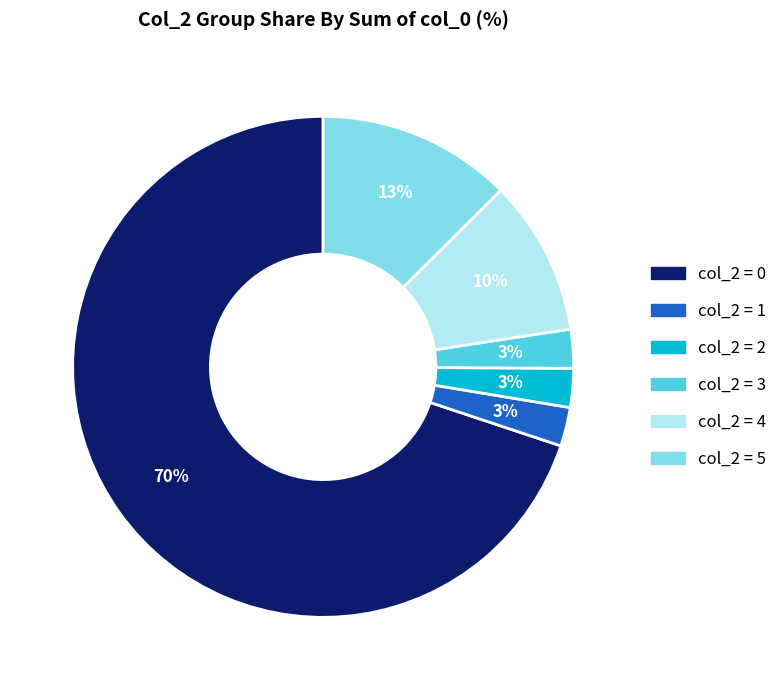

To the nearest percent, what is the average slice percentage?

17%